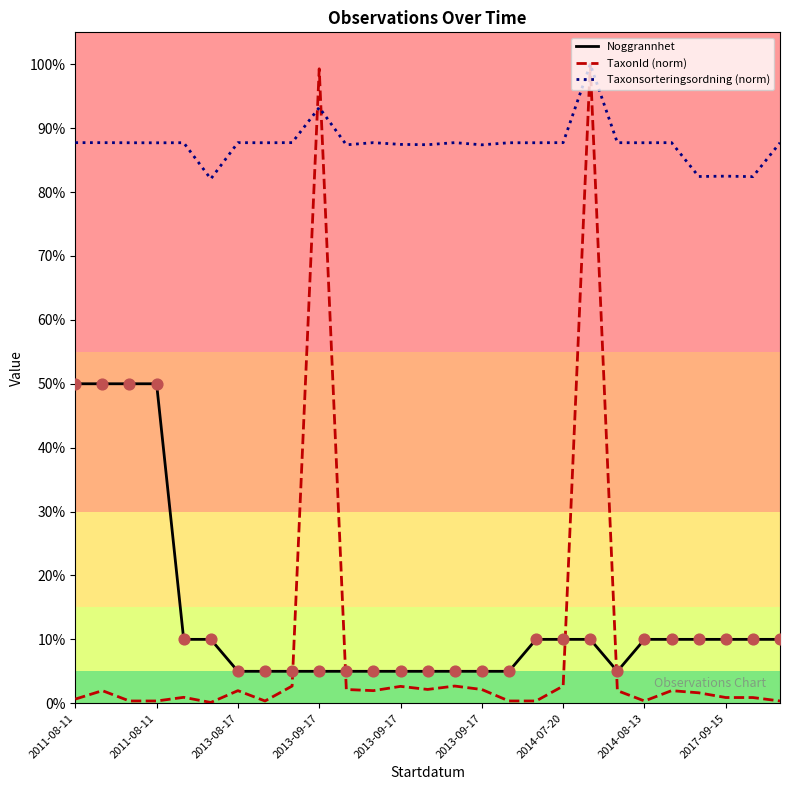

Which series has the largest total across all categories?

Taxonsorteringsordning (norm)